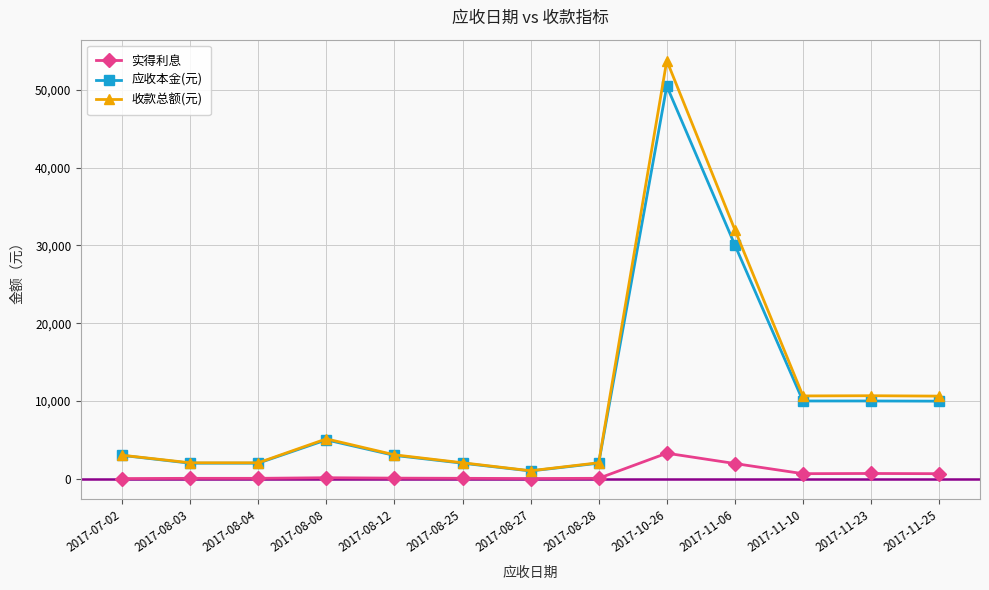

Which series has the largest total across all categories?

收款总额(元)